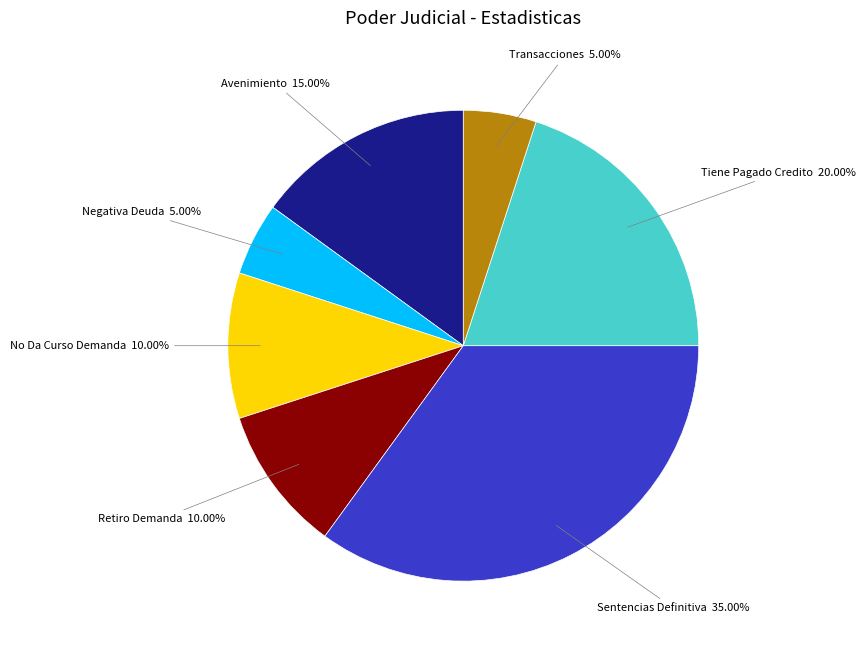

Is there any slice that represents more than half of the pie?

No